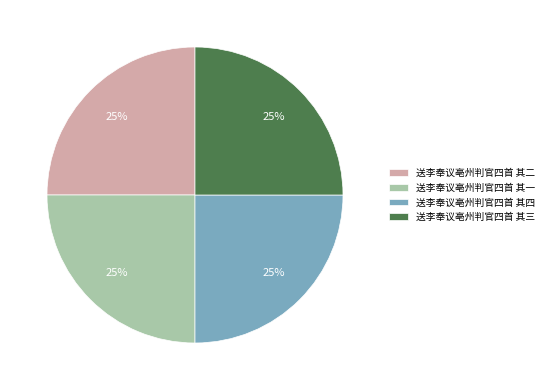

What is the ratio of the value at 送李奉议亳州判官四首 其二 to the value at 送李奉议亳州判官四首 其一?

1.0